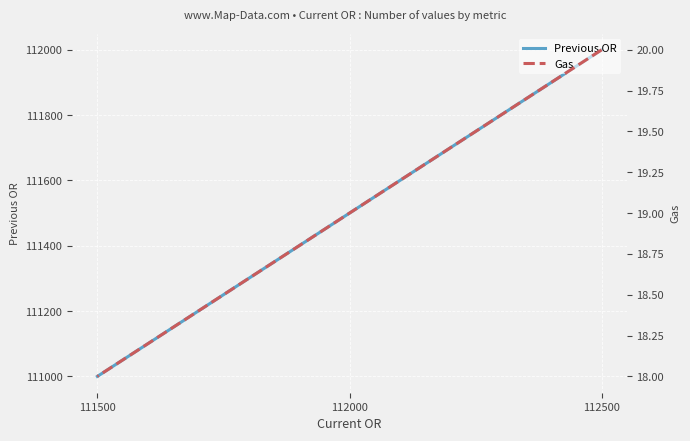

List the labels in order of Gas value, largest first.

112500, 112000, 111500